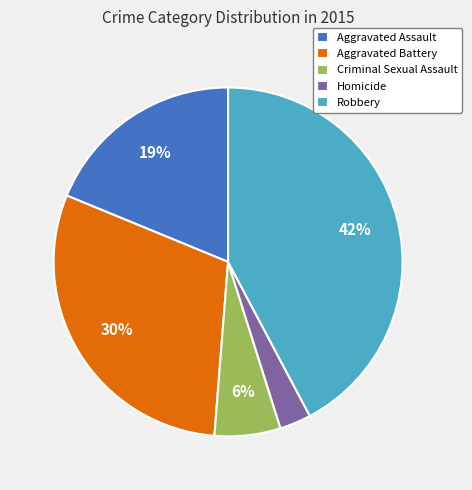

Which category has the biggest portion of the pie?

Robbery